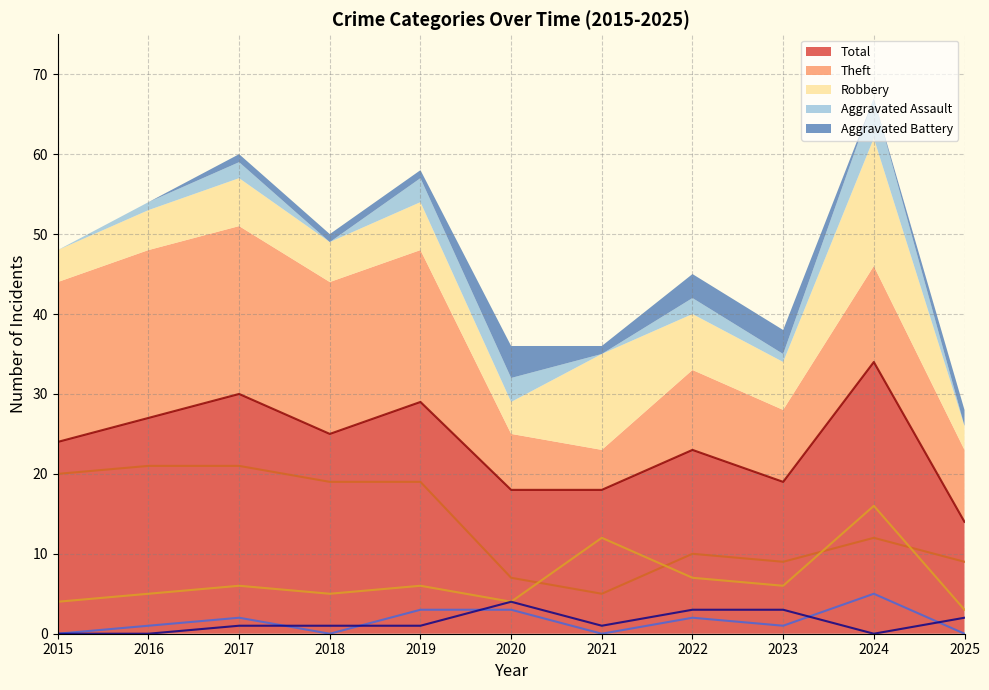

How many interior local valleys does the Robbery series have?

3